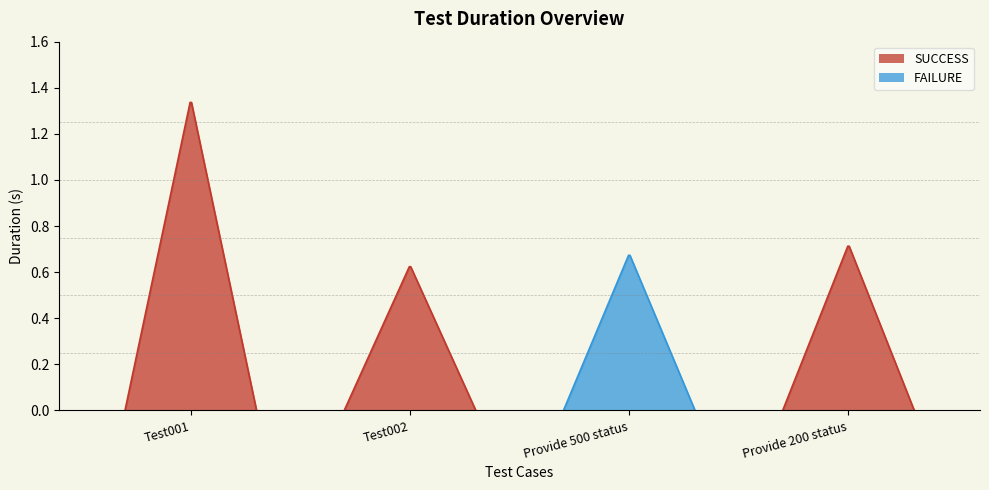

How many values are between 0 and 1?

3